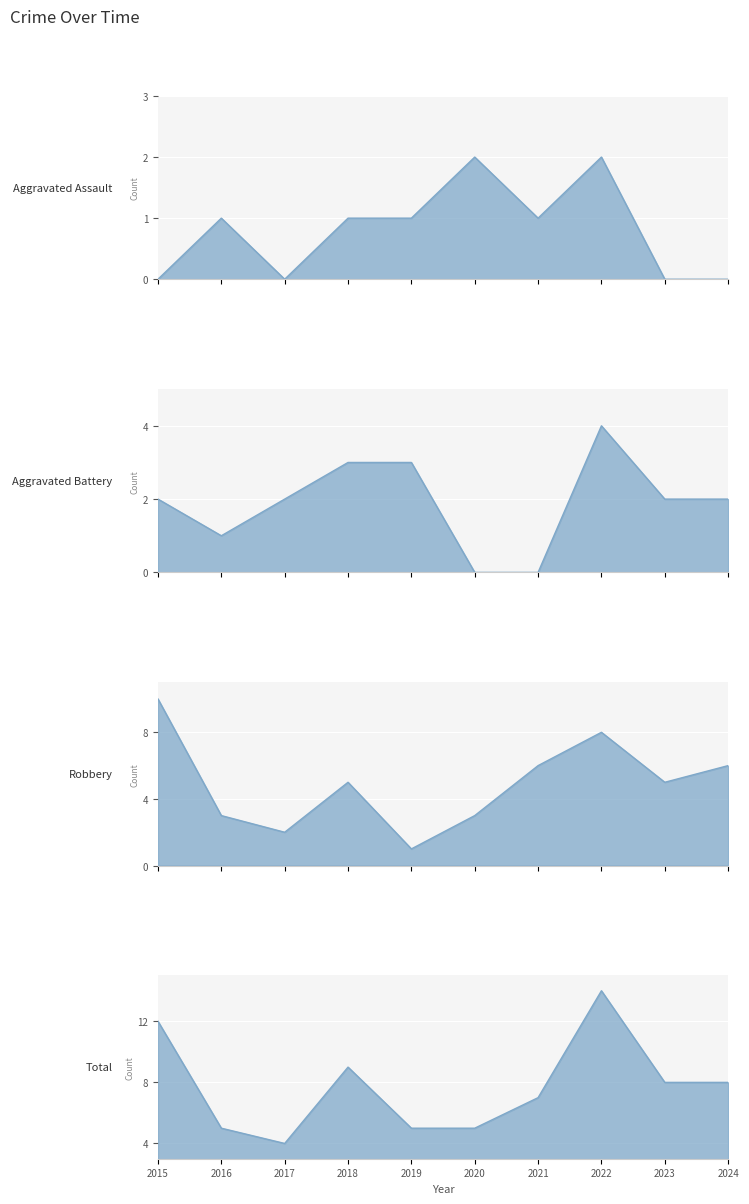

True or false: Aggravated Assault and Robbery cross at least once.

False